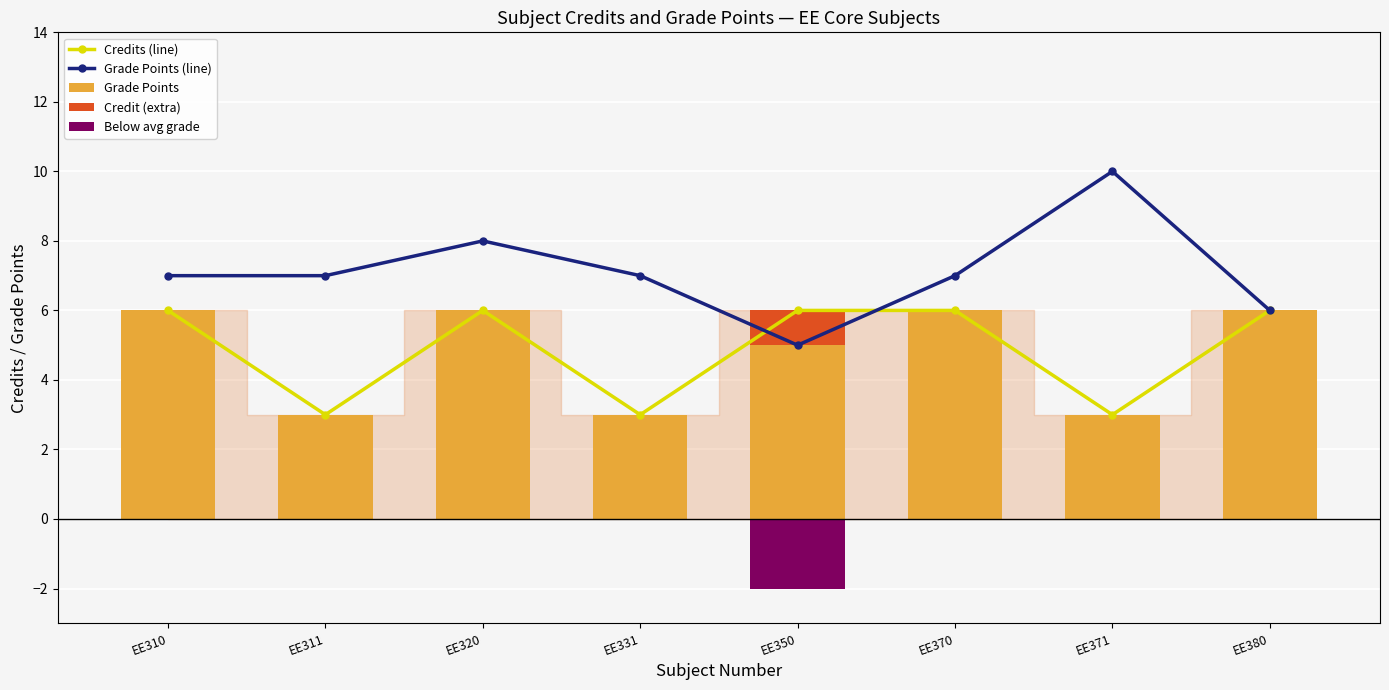

What is the difference between the highest and lowest values at EE320?

8